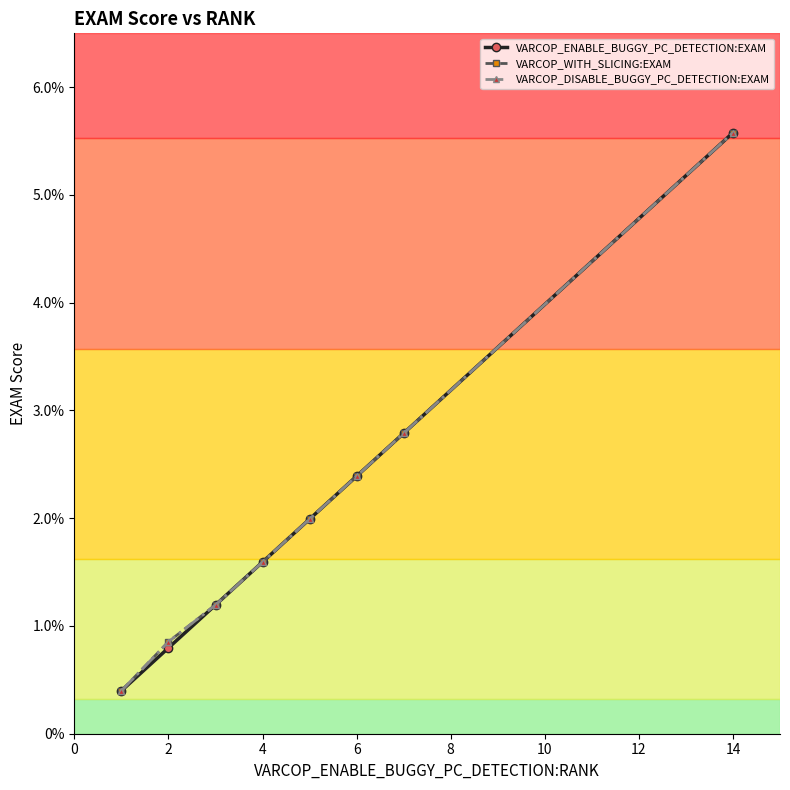

Is this an area chart (filled region under the line)?

No